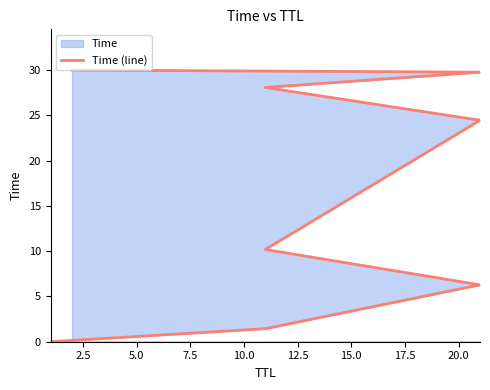

What is the change in value from 2.5 to 7.5?

+8.7